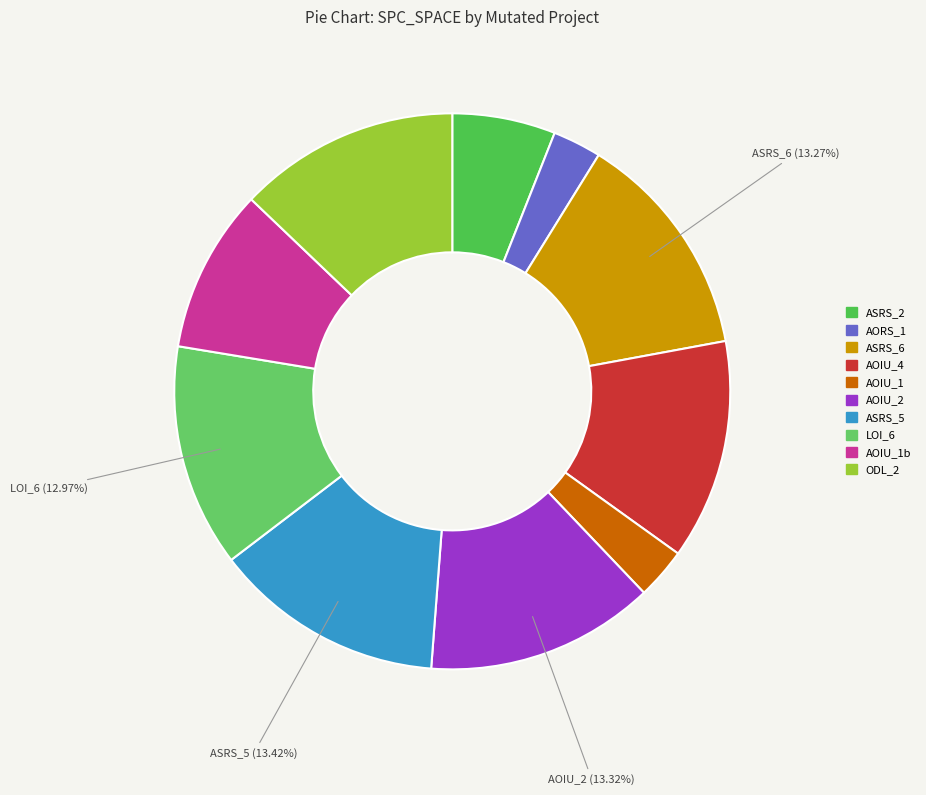

How many slices are in this pie chart?

10